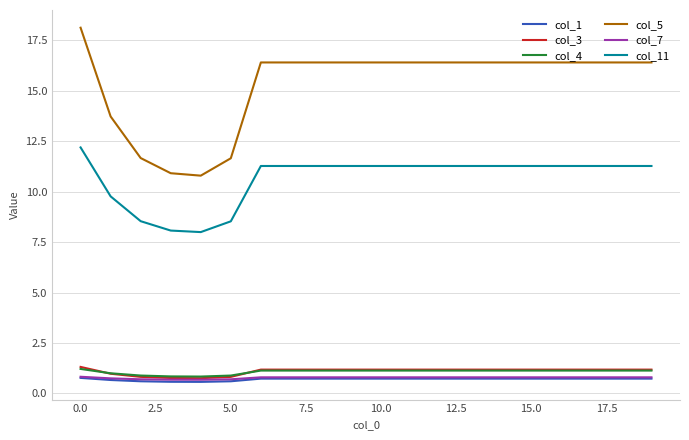

Which series has the largest range (max minus min)?

col_5